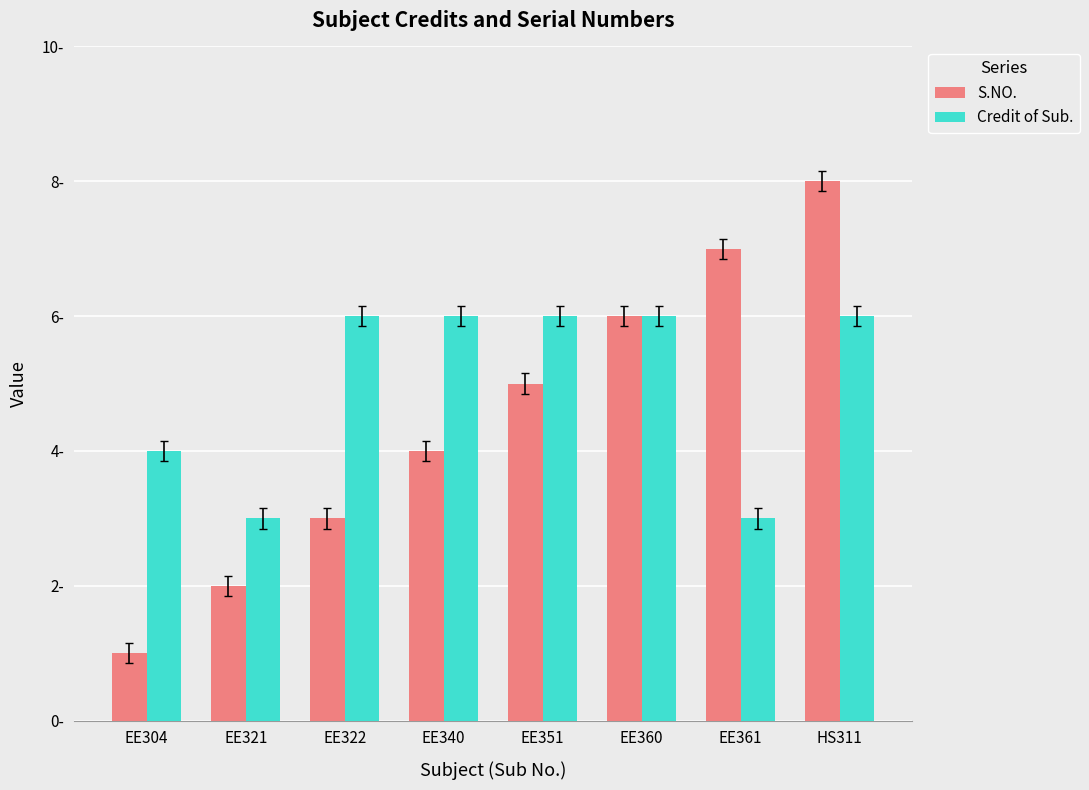

Rank the series by their average value, from highest to lowest.

Credit of Sub., S.NO.